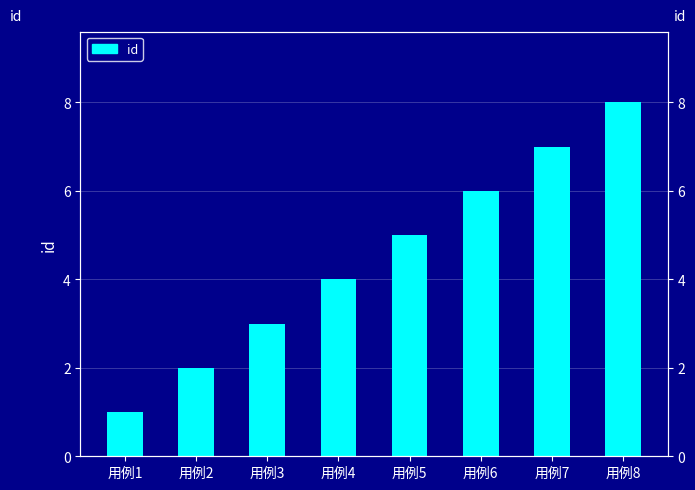

True or false: the data shows 1 at 用例2.

False